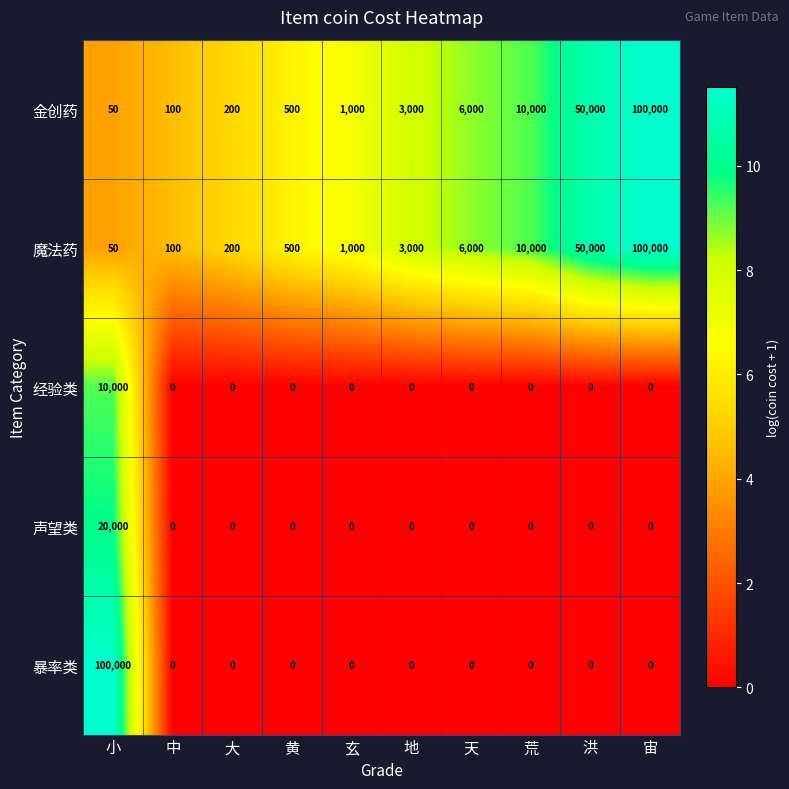

Is it true that 声望类 equals 0 at 荒?

True